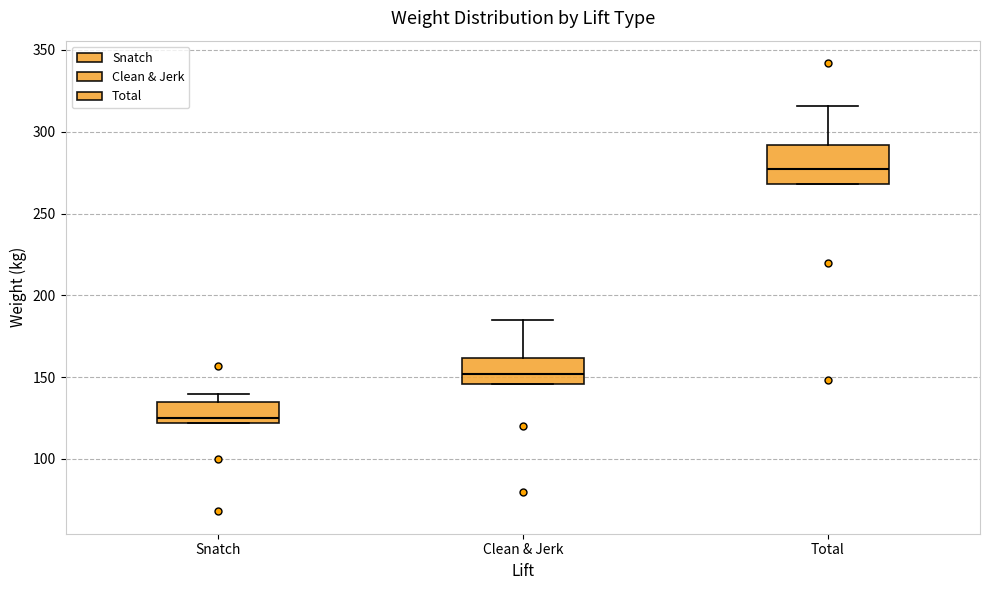

Comparing the boxes themselves (not the whiskers), which one is the tallest?

Total